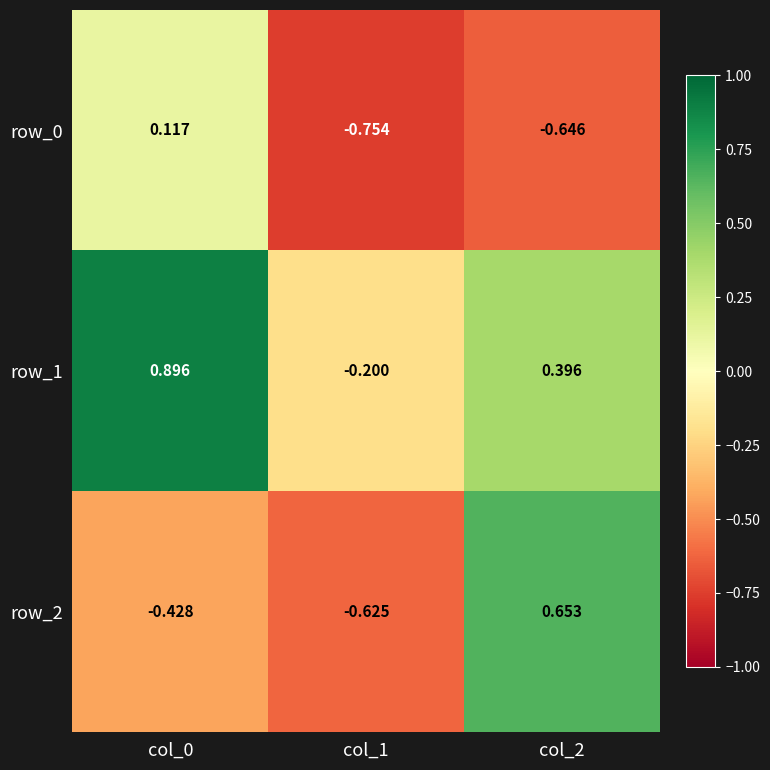

Rank the series by their average value, from highest to lowest.

row_1, row_2, row_0